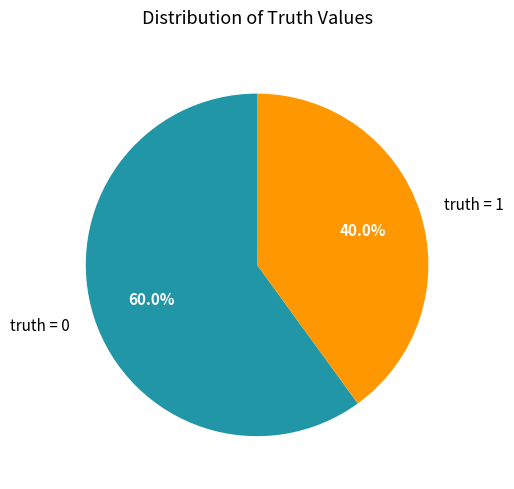

To the nearest percent, what percentage of the pie is truth = 0?

60%